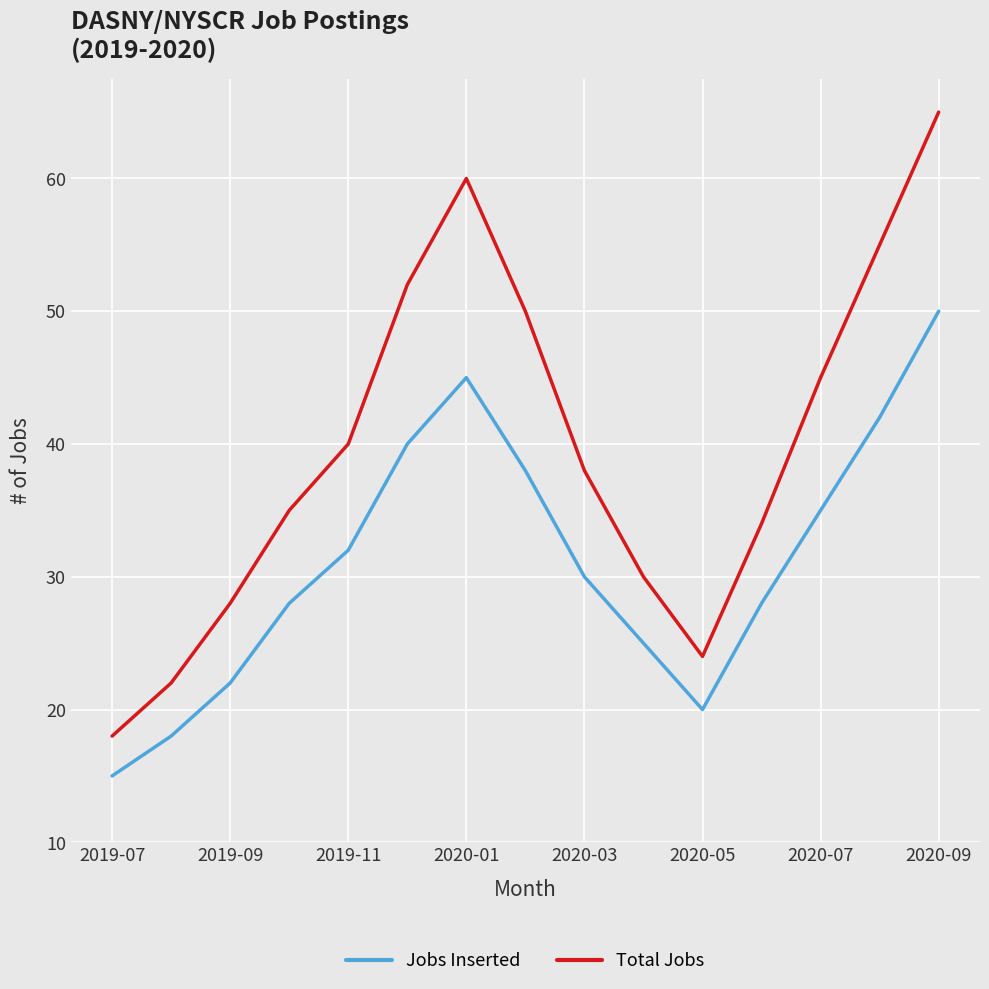

Rank the series by their maximum value, from lowest to highest.

Jobs Inserted, Total Jobs